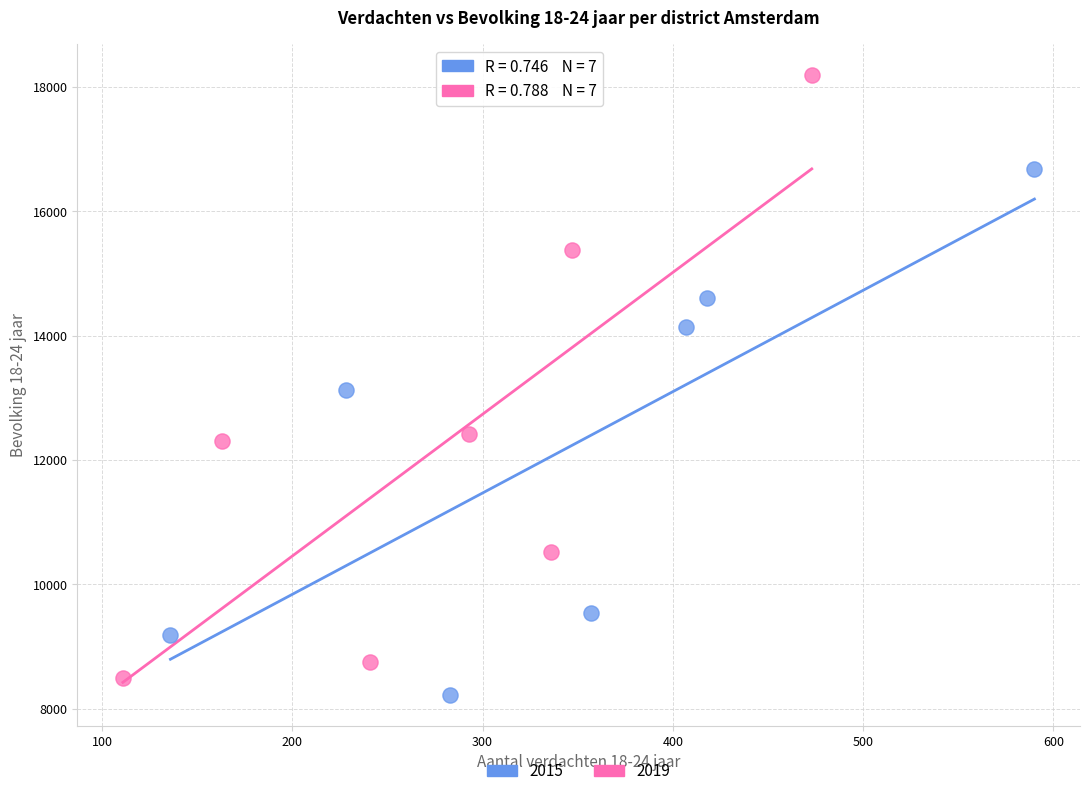

Which series contains the highest Y value?

2019